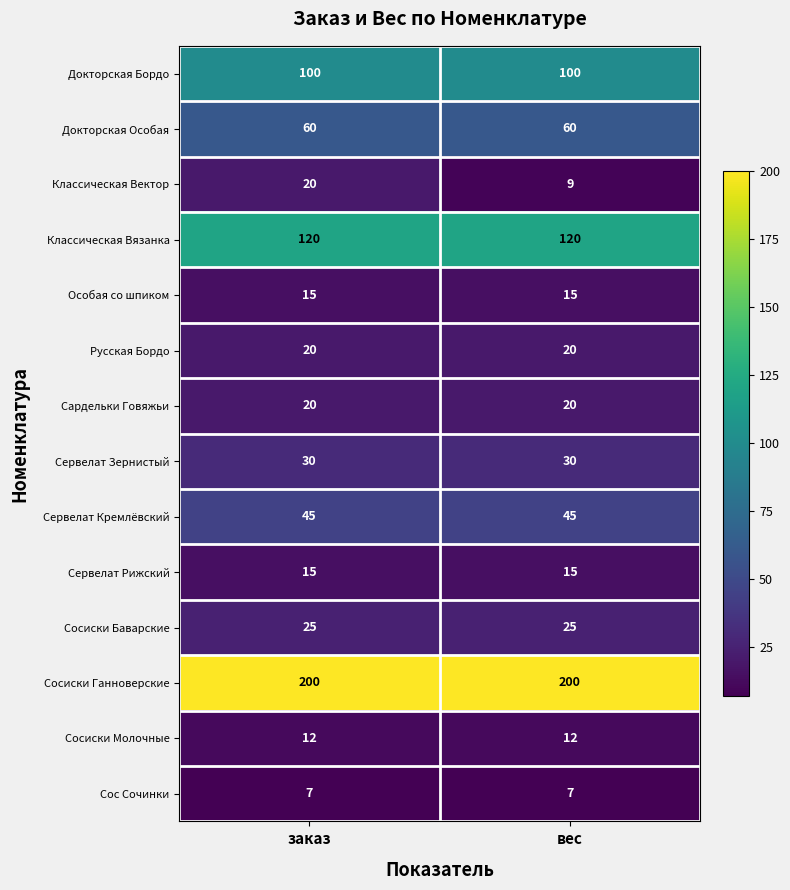

What is the lowest value of the Классическая Вязанка series?

120